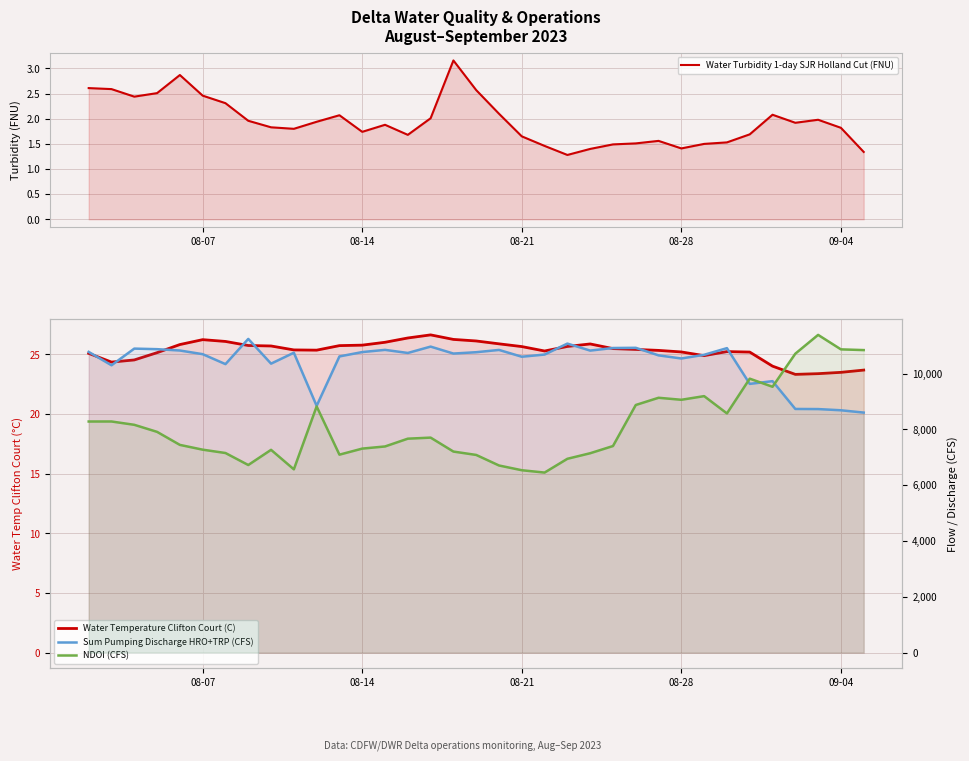

How many values in the Water Temperature Clifton Court (C) series exceed 25?

27